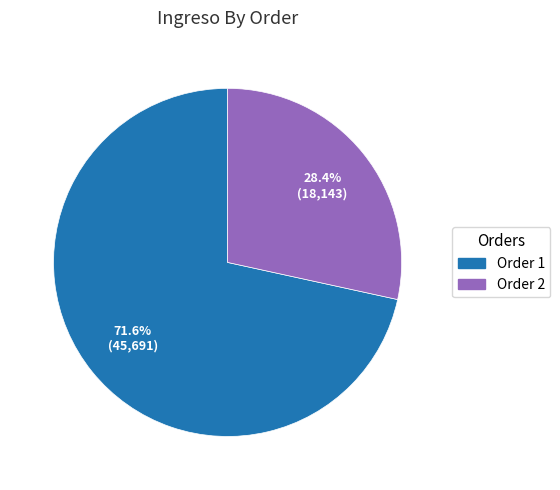

Is there any slice that represents more than half of the pie?

Yes